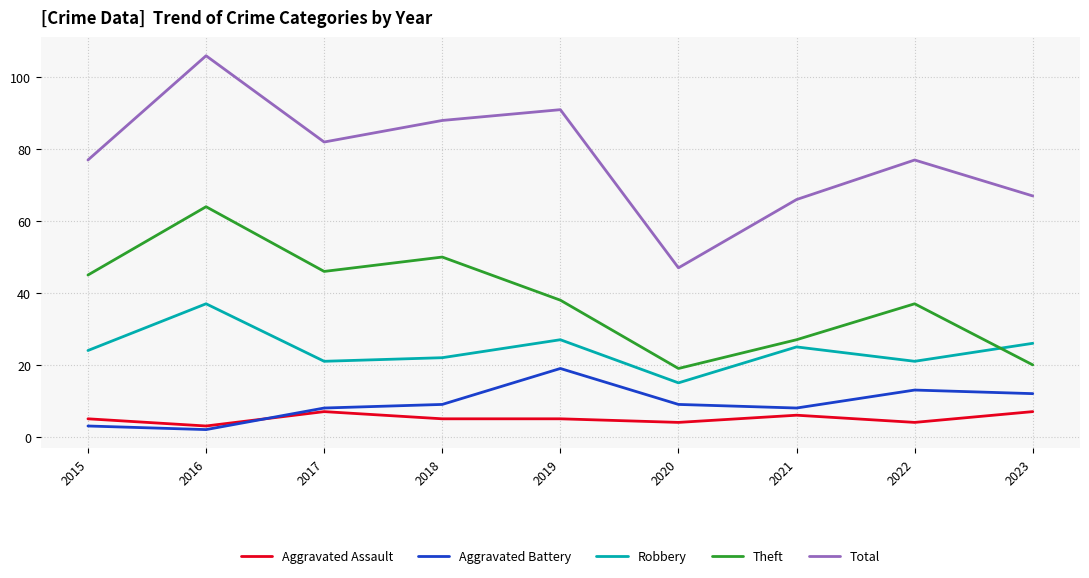

Rank the series at 2015 from highest to lowest value.

Total, Theft, Robbery, Aggravated Assault, Aggravated Battery